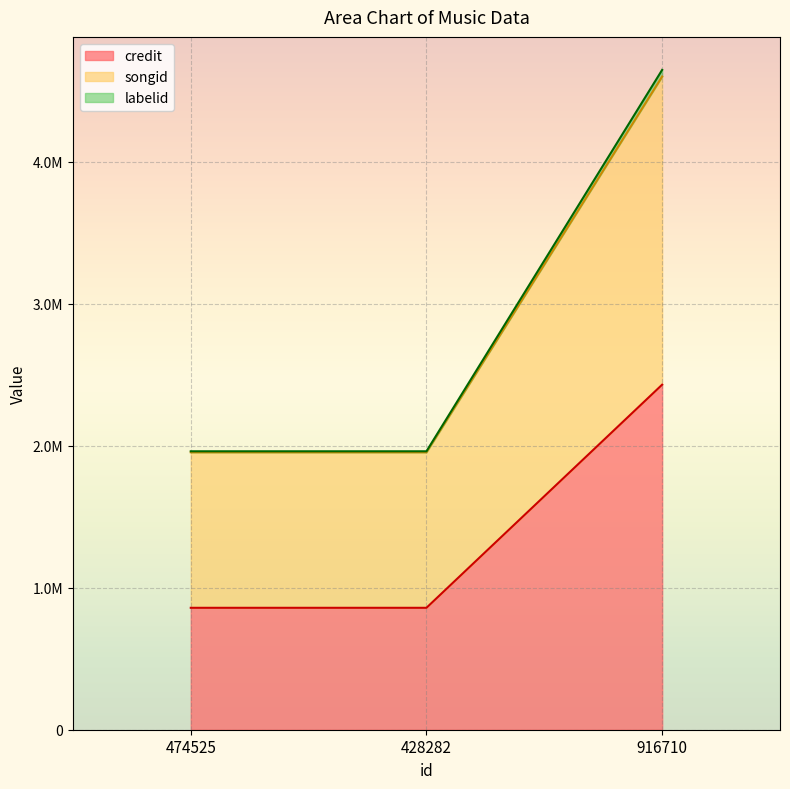

What is the approximate value of labelid line at 474525?

1960876